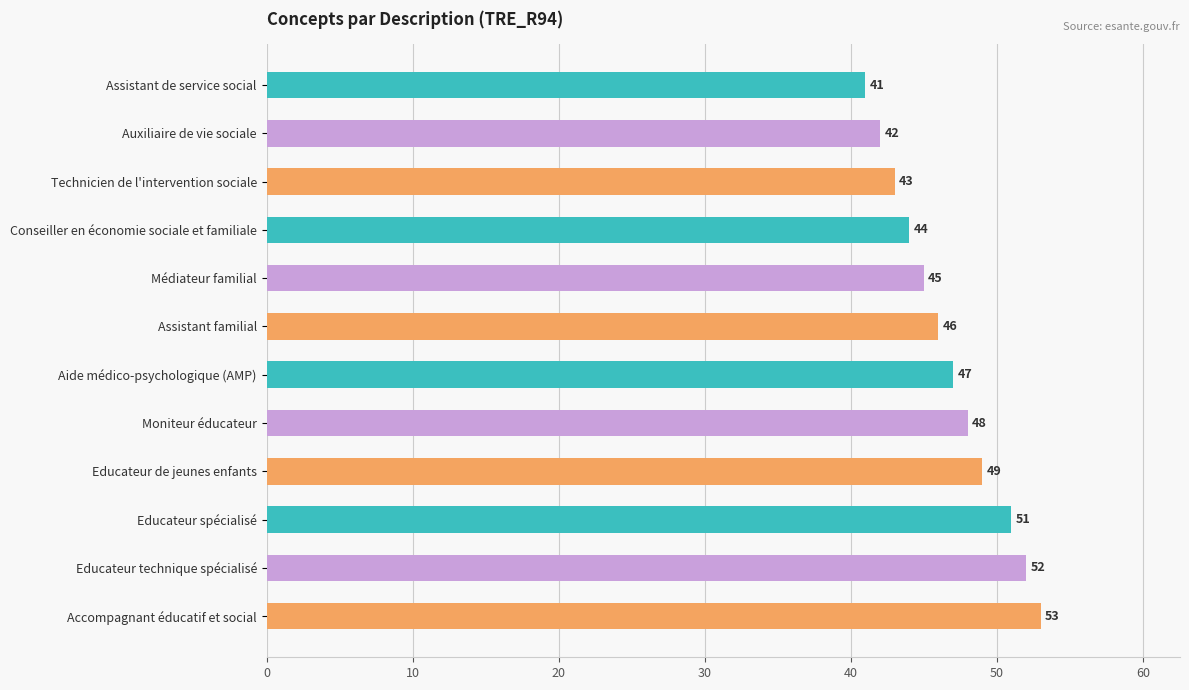

Is it true that the value at Médiateur familial is 45?

True